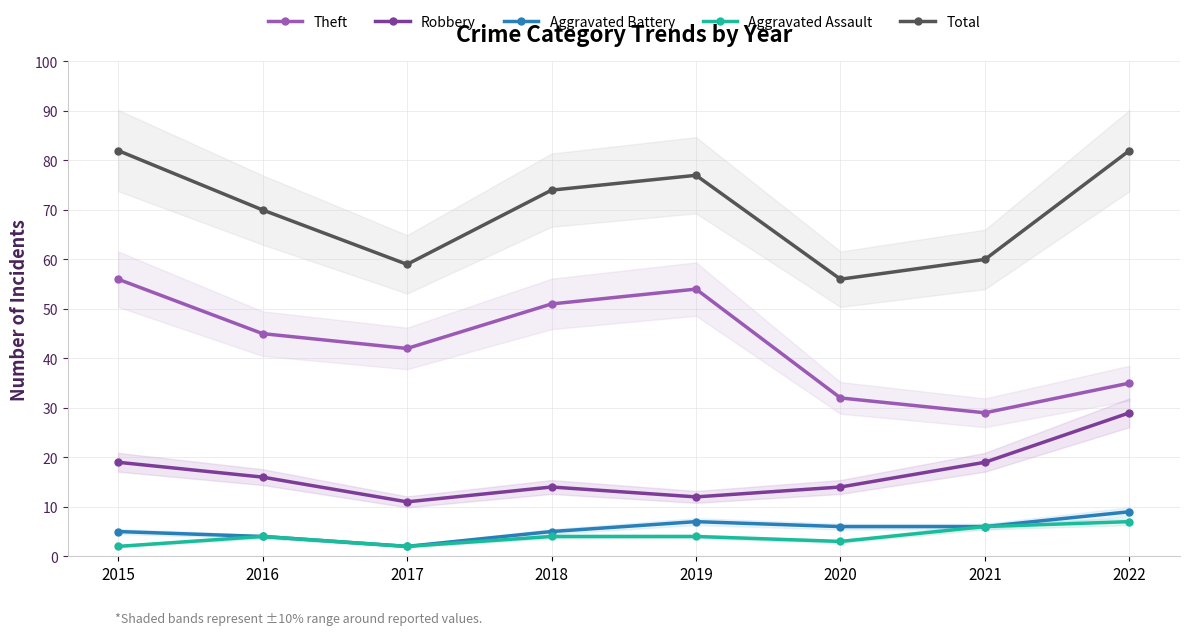

At how many categories does at least one series exceed 38?

8